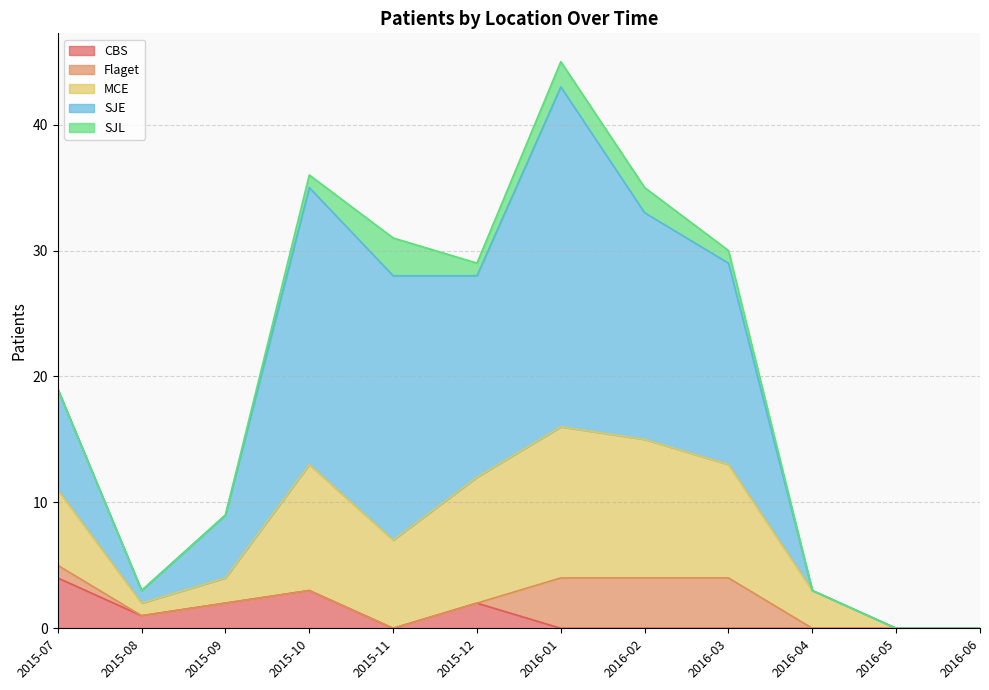

Where is the first local minimum for CBS?

2015-08